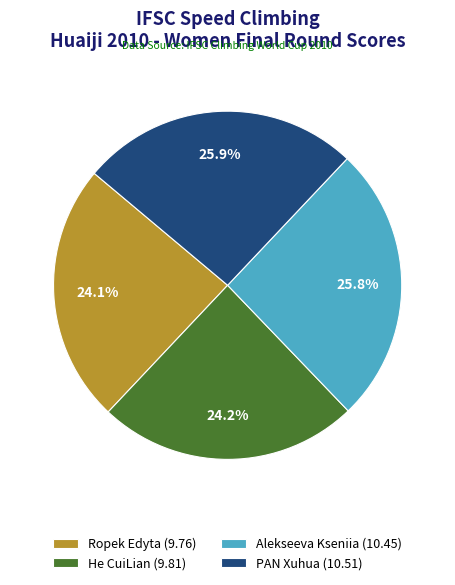

Between Ropek Edyta and Alekseeva Kseniia, which is larger?

Alekseeva Kseniia